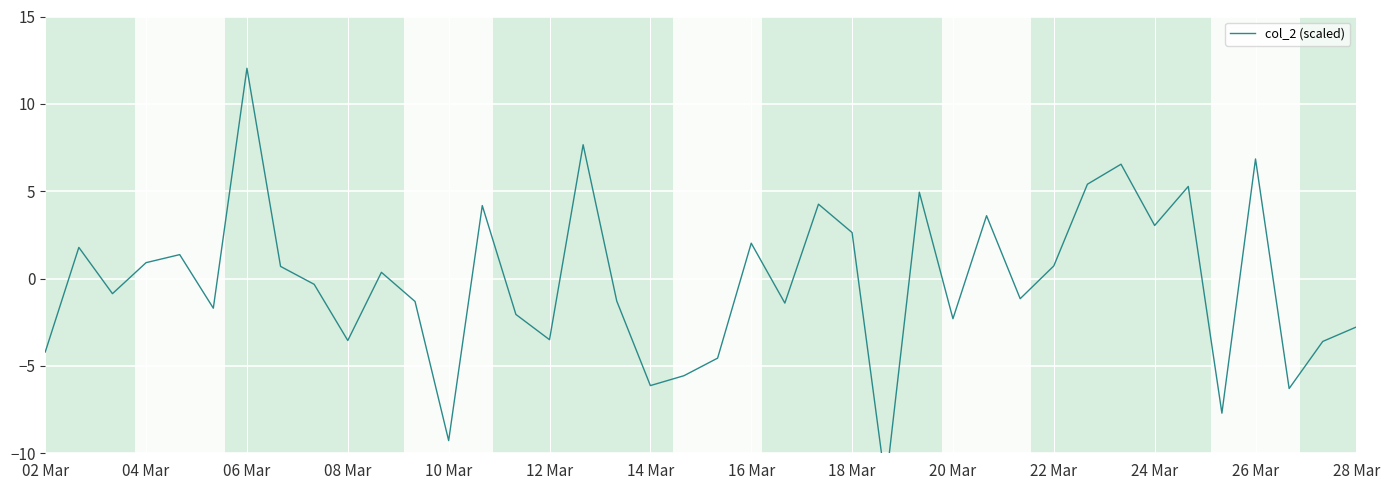

What is the value of the 16th point from the left?

-3.5